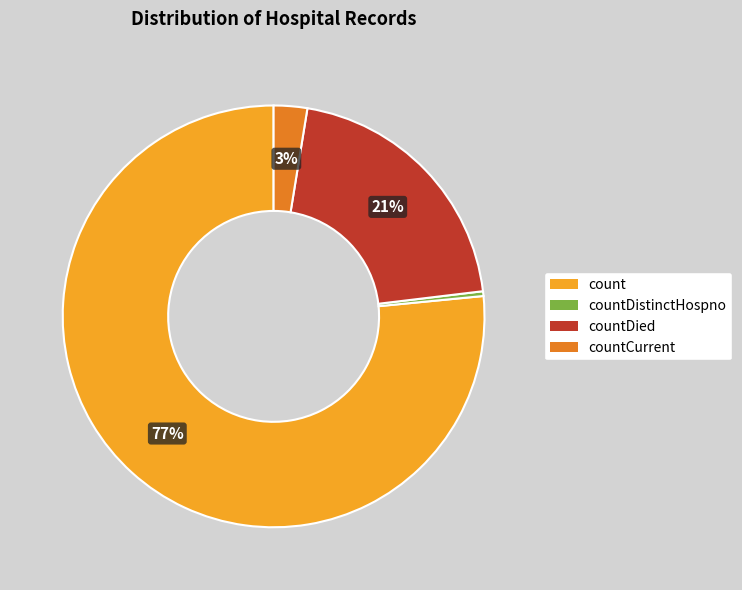

How many segments does this pie chart have?

4